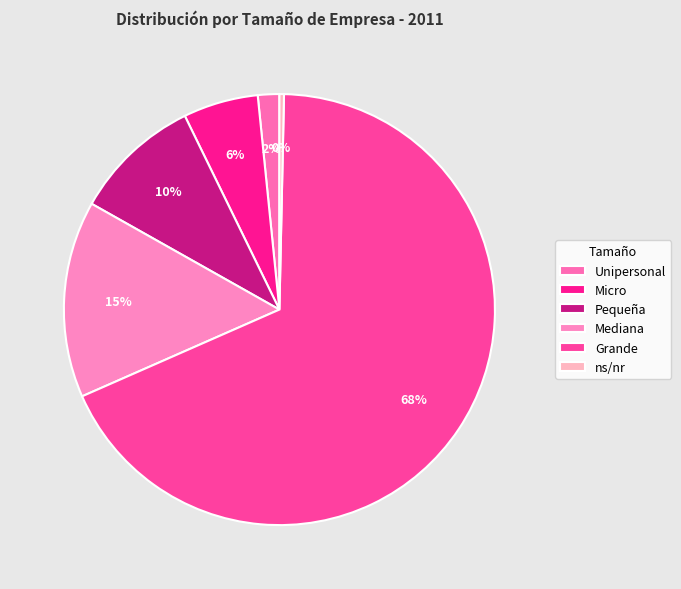

True or false: Unipersonal accounts for 2% of the total.

True